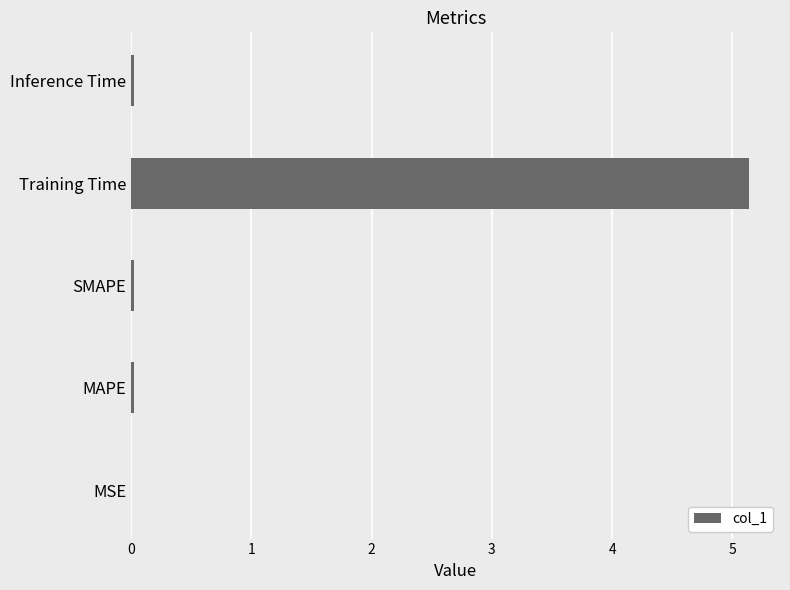

The value at MAPE is 0.0. True or false?

True